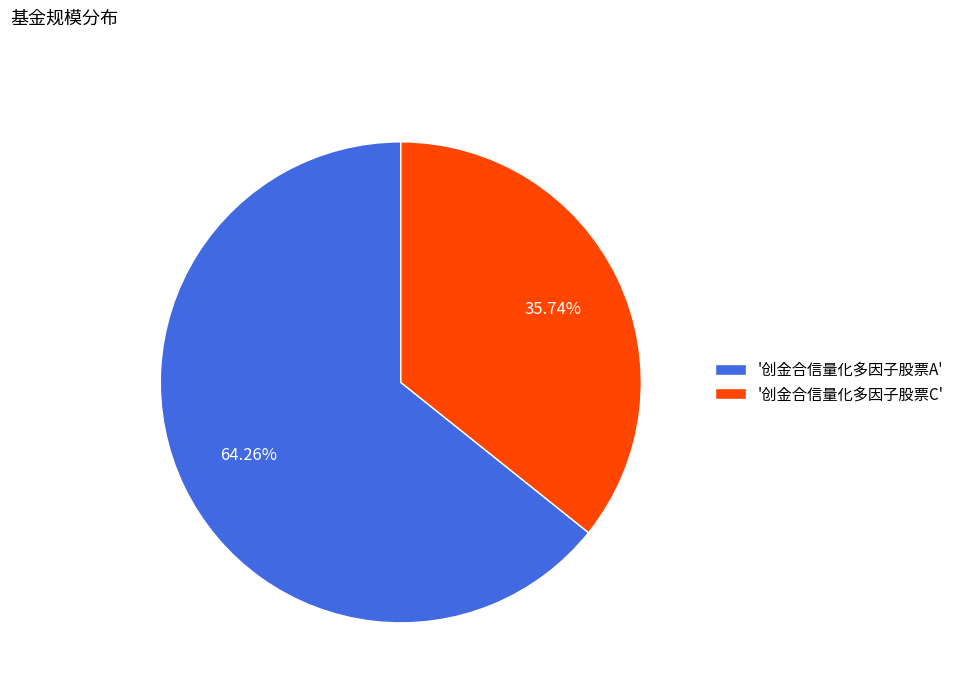

Rank the categories by value from highest to lowest.

'创金合信量化多因子股票A', '创金合信量化多因子股票C'